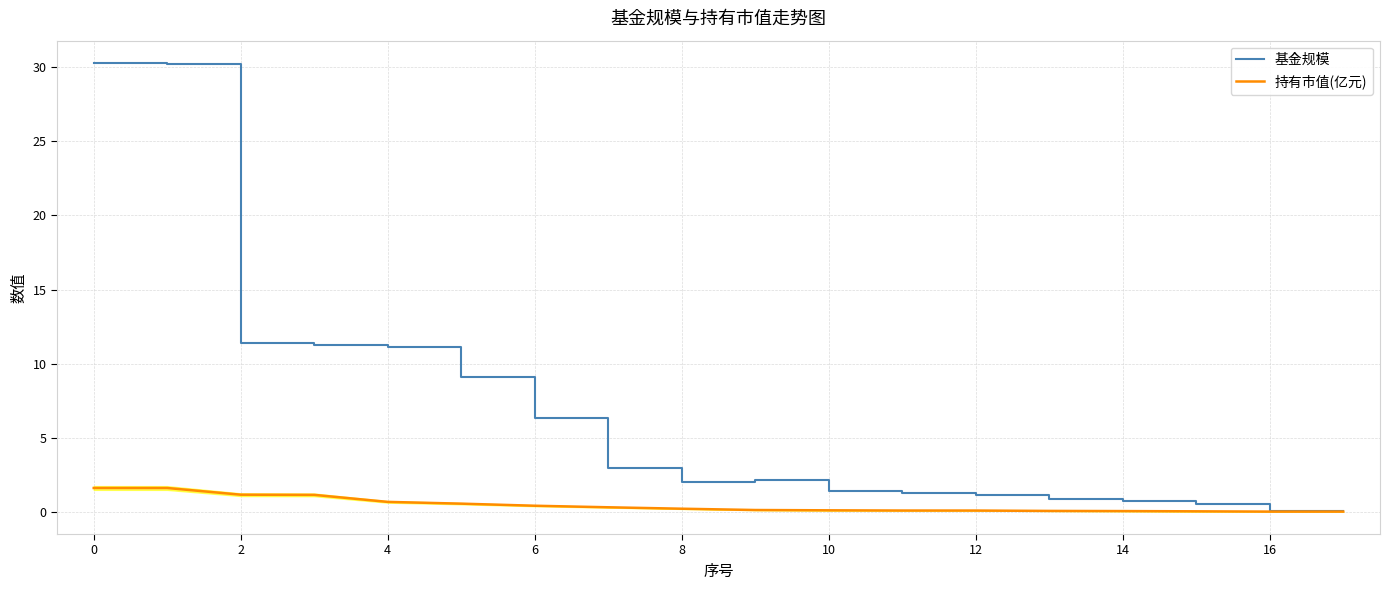

Which series has the largest range (max minus min)?

基金规模